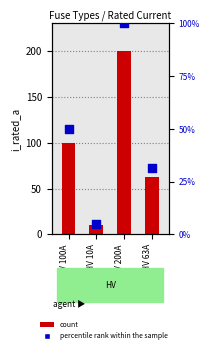

Is the value of i_rated_a at HV 10A greater than the value of percentile rank within the sample at HV 200A?

No